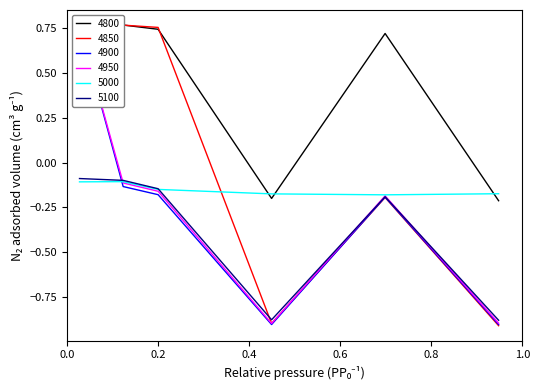

What is the label of the 5th point from the right?

0.1232876712328767